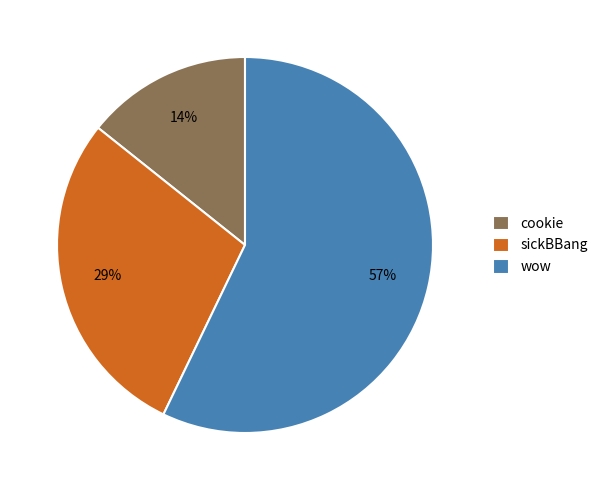

The wow slice represents 50% of the pie. True or false?

False